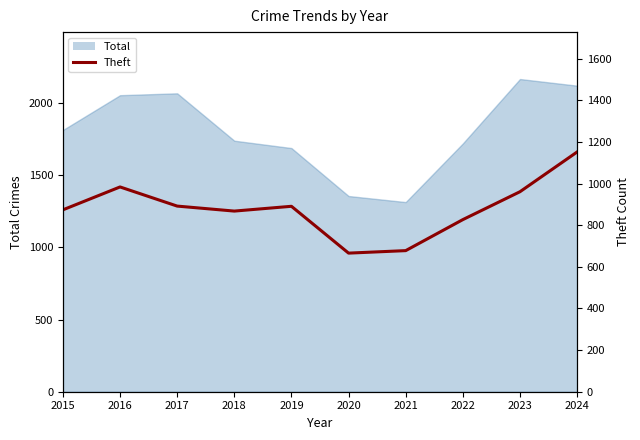

True or false: the data has more than 1 interior local peaks.

True